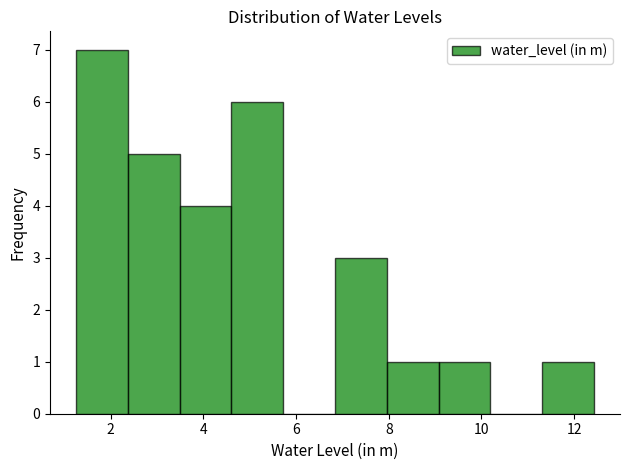

How tall is the bar that spans 11.4 to 12.4 on the x-axis? Neither the bar edges nor the heights are printed on the chart, so give them approximately, as read against the axes.

1